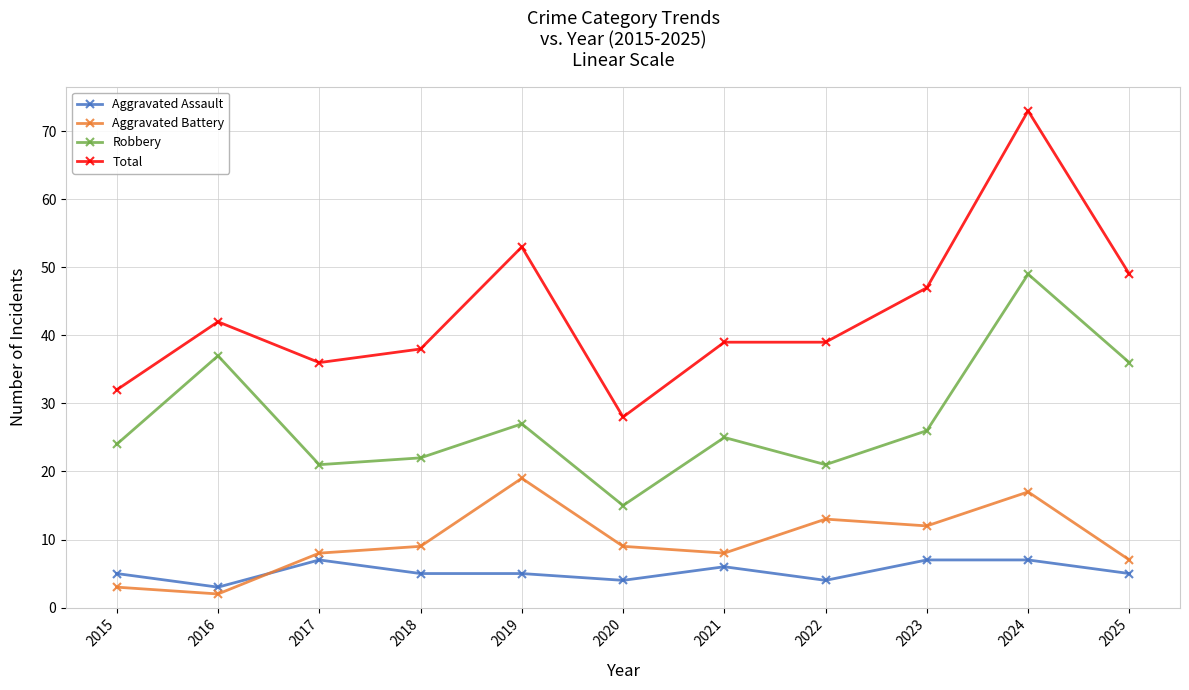

Which category has the lowest value across all series?

2016